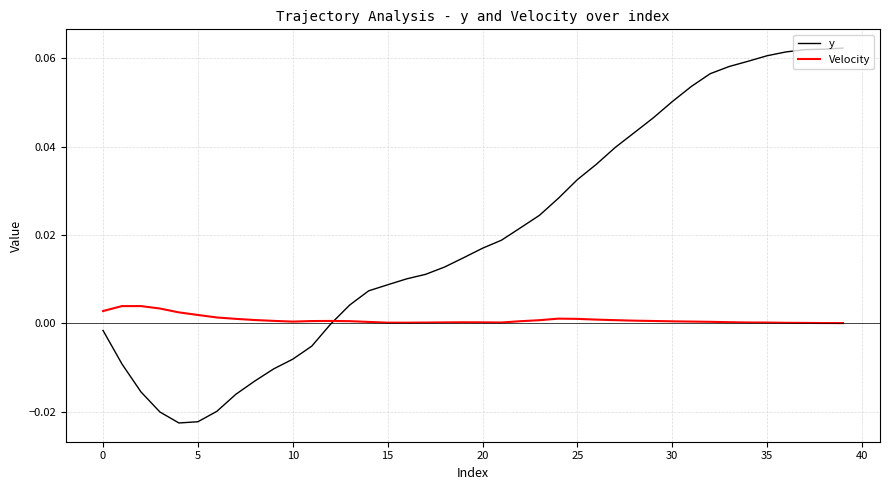

Which series has the widest spread of values?

y